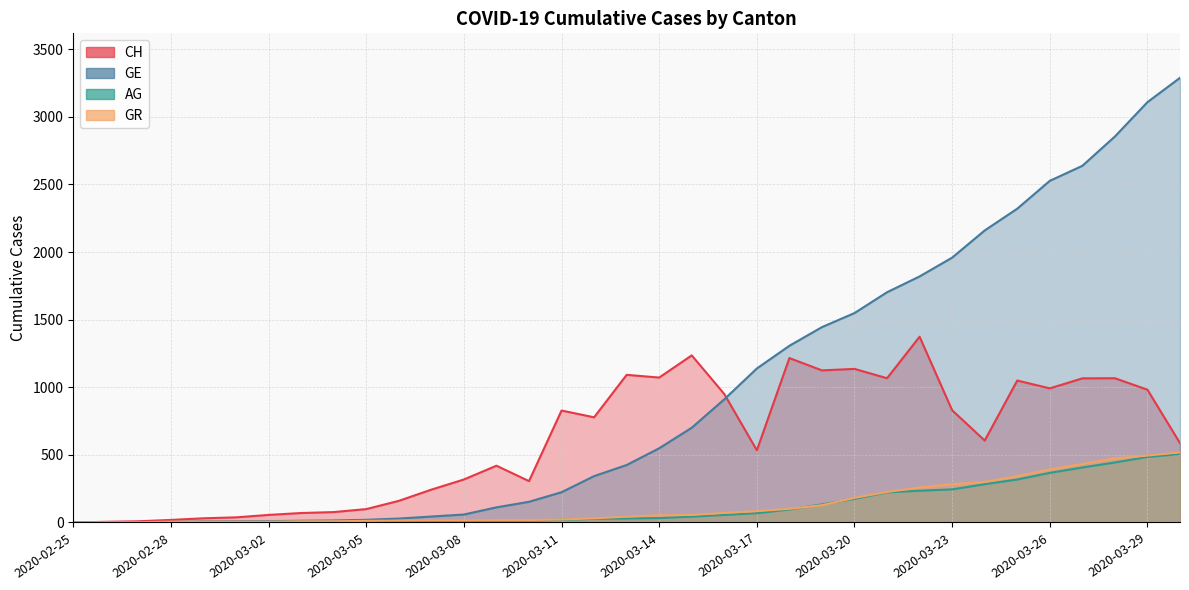

What is the difference between the maximum and minimum values in the AG series?

506